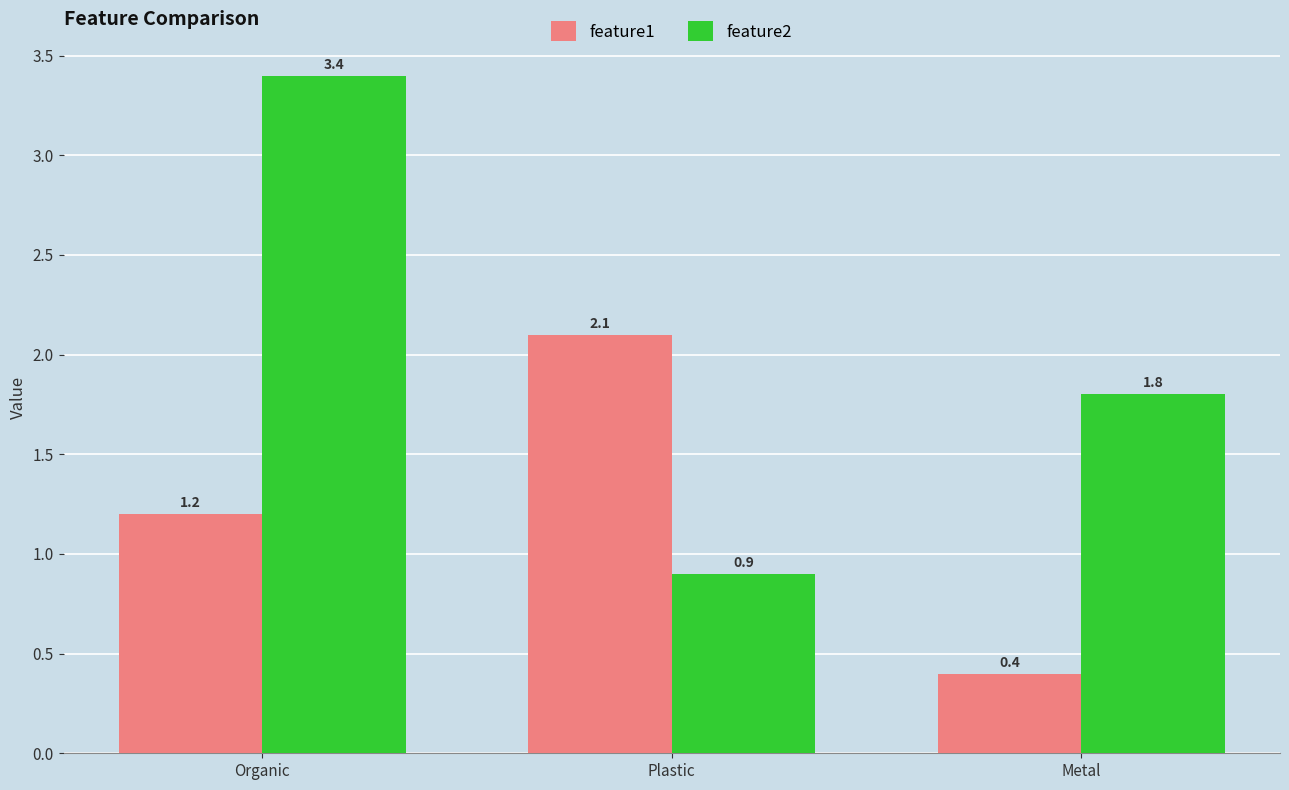

Where is feature1 nearest to the value 1?

Organic